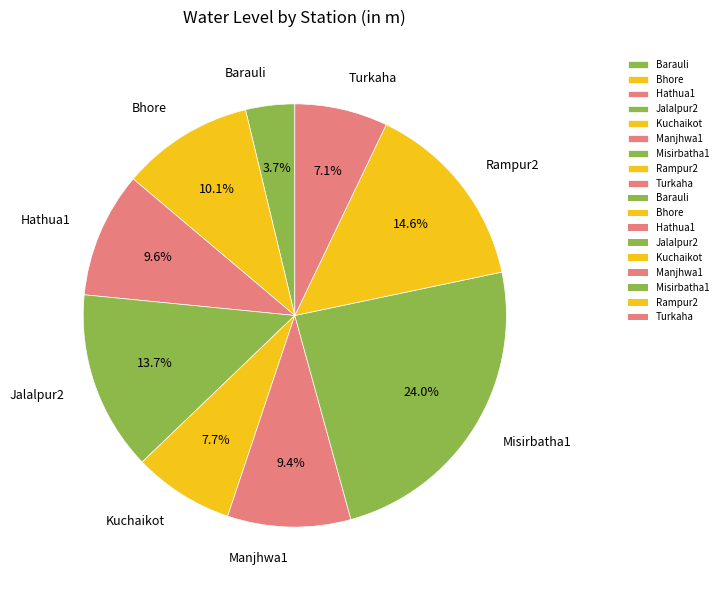

Does Jalalpur2 represent more than half of the total?

No